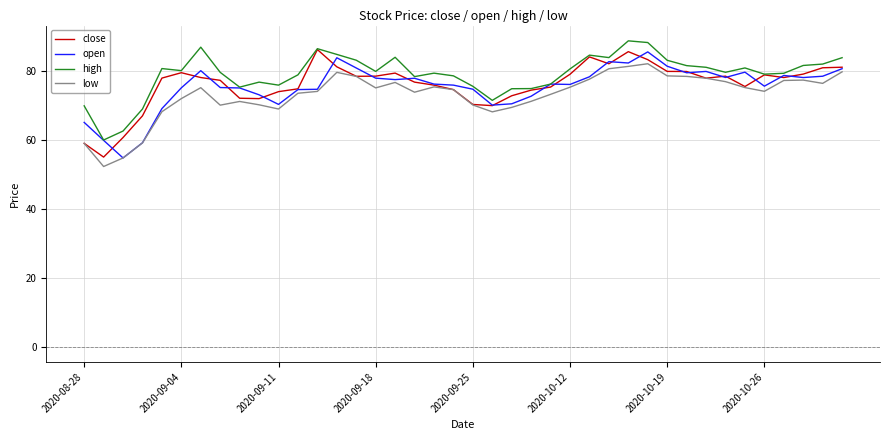

True or false: low and high intersect in this chart.

False